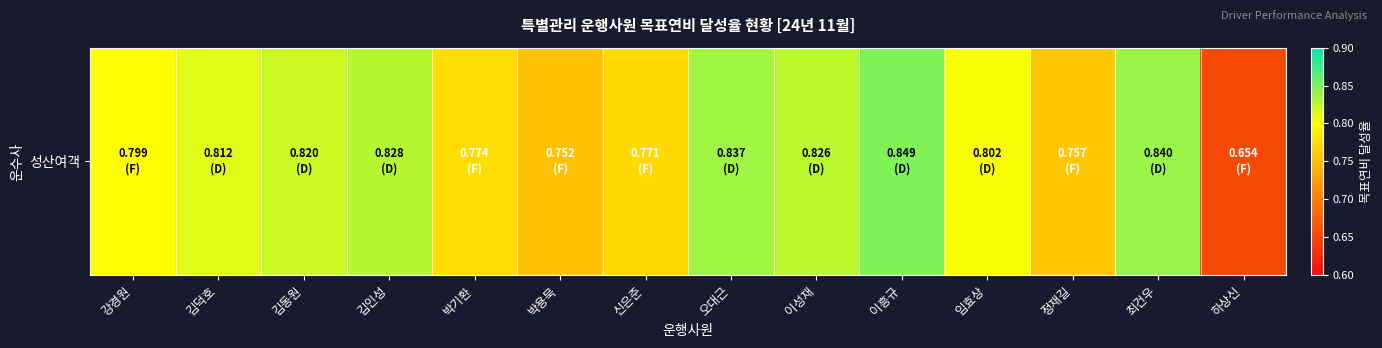

List the labels in order of value, smallest first.

하상신, 박용묵, 정재길, 신은준, 박기환, 강경원, 임효상, 김덕호, 김동원, 이성재, 김인성, 오대근, 최건우, 이흥규